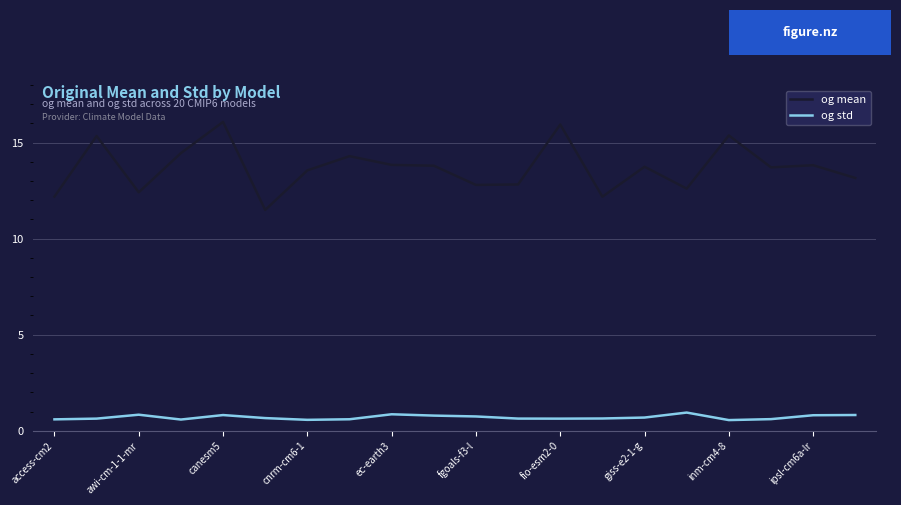

What is the difference between the maximum and minimum values in the og std series?

0.4